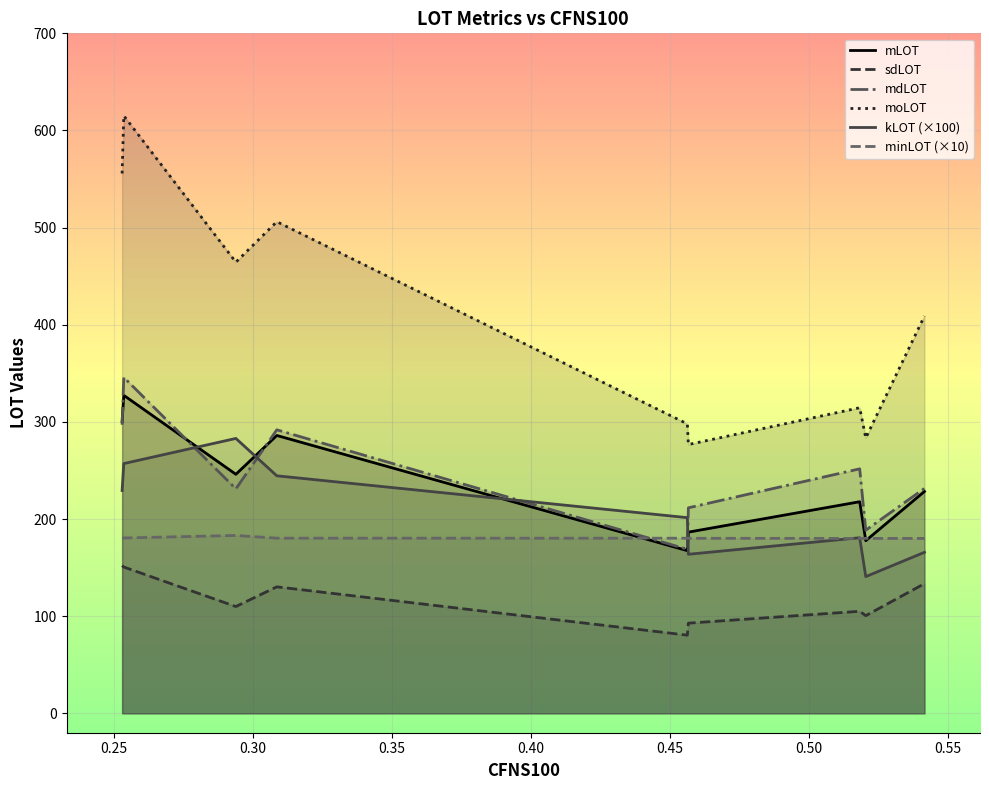

Reading right to left, list all the values displayed in this chart.

mLOT: 228.3	177.7	217.8	186.5	167.4	286.0	246.0	327.3	300.3
sdLOT: 133.5	100.5	105.0	92.8	80.4	130.2	109.9	150.6	152.0
mdLOT: 231.5	188.5	251.7	211.5	168.8	291.8	231.1	345.8	297.1
moLOT: 408.9	283.5	314.6	276.7	297.9	506.1	464.4	615.1	555.7
kLOT (×100): 165.7	140.7	180.7	163.7	201.4	244.5	283.0	257.1	229.3
minLOT (×10): 180.0	180.0	180.0	180.2	180.3	180.3	183.1	180.5	180.4